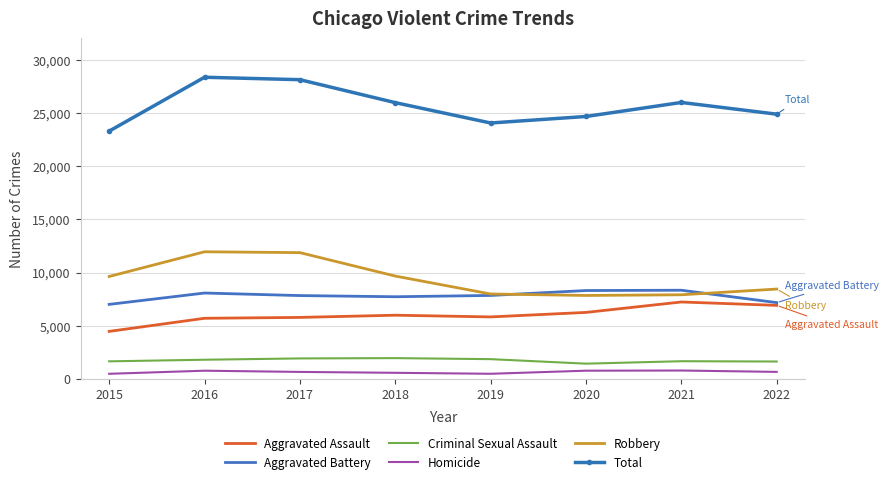

True or false: Homicide and Total intersect in this chart.

False